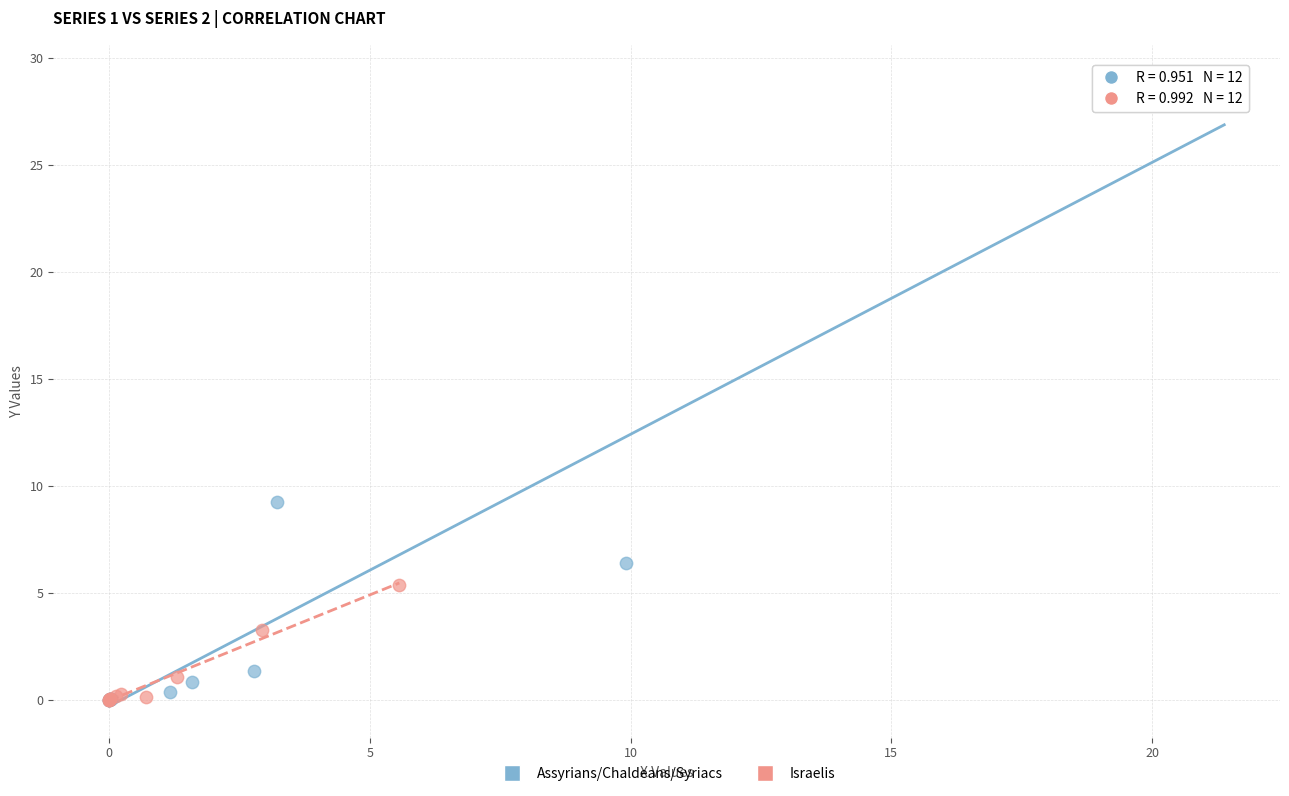

Which series reaches the maximum Y coordinate?

Assyrians/Chaldeans/Syriacs